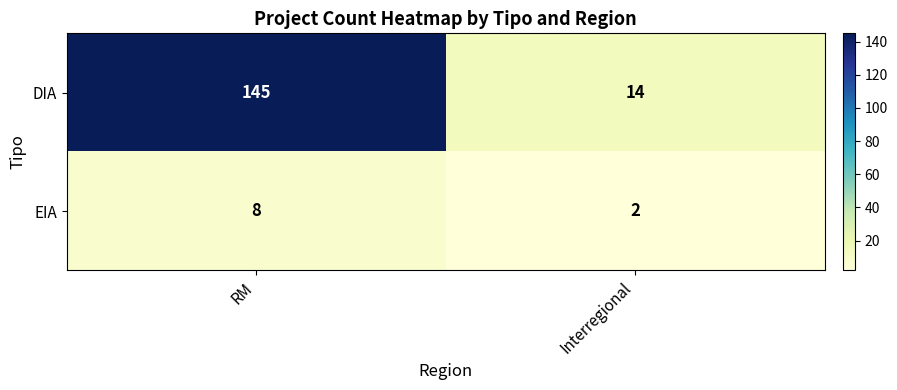

How many categories are shown in the chart?

2